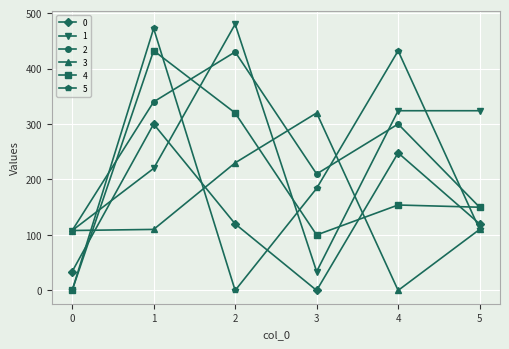

Where is the first local minimum for 2?

3